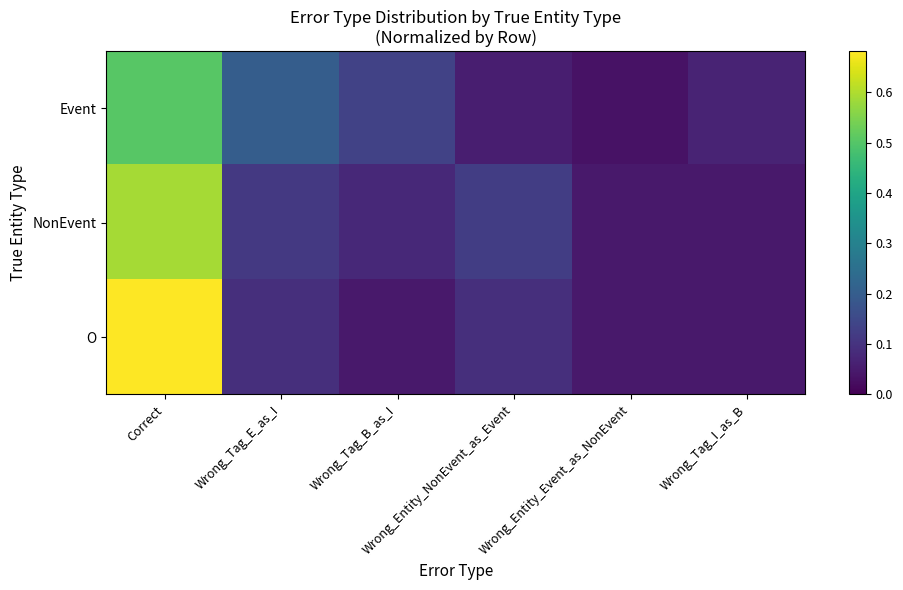

Between Correct and Wrong_Tag_I_as_B, which series saw the biggest shift?

O